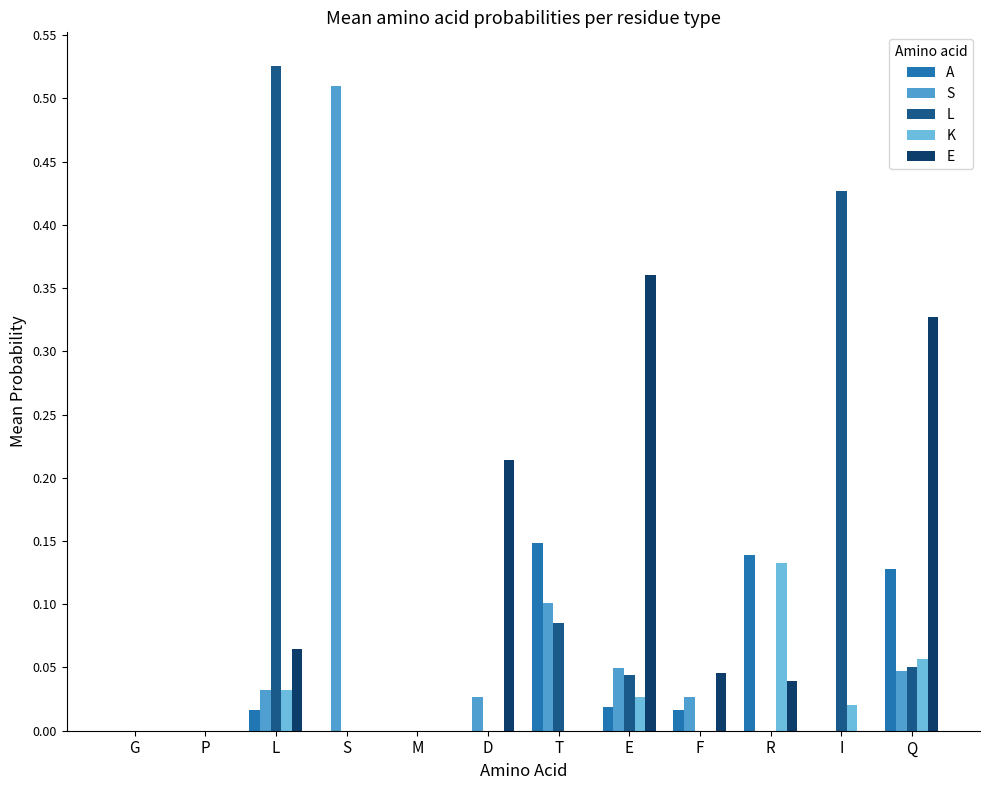

The value of A at S is 0.0. True or false?

True